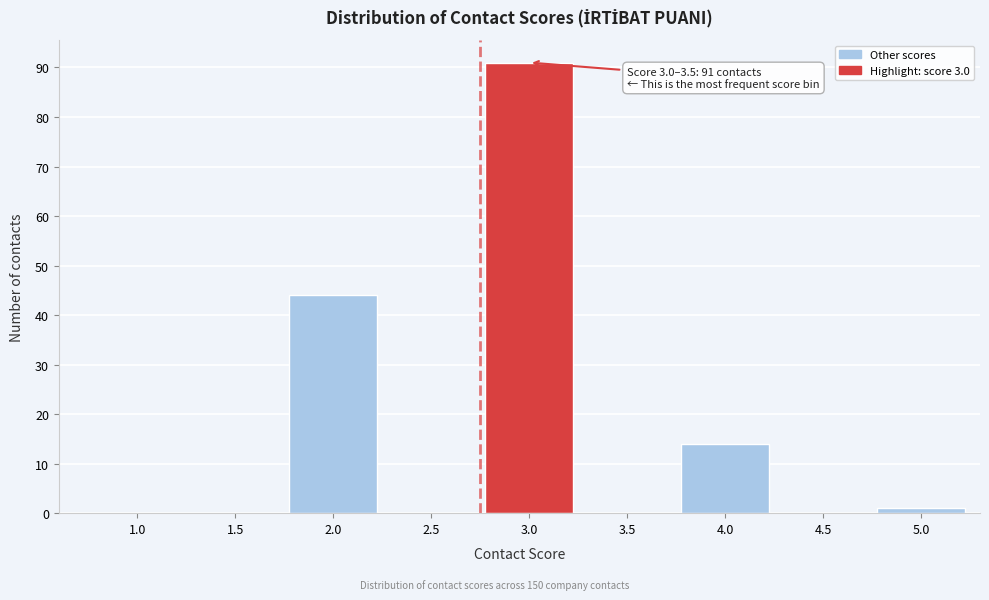

Reading left to right, extract all data points from this chart.

1.0=0	1.5=0	2.0=44	2.5=0	3.0=91	3.5=0	4.0=14	4.5=0	5.0=1